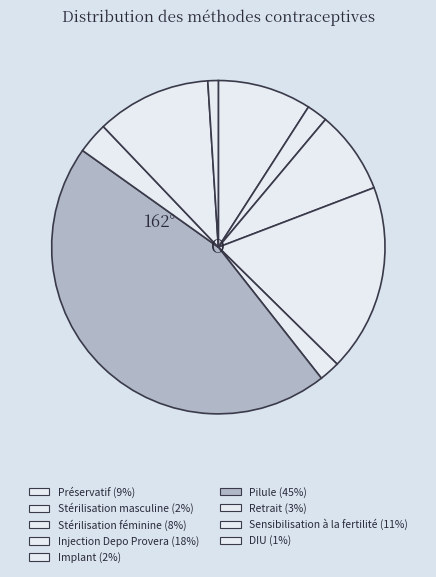

Does any single category account for the majority?

No